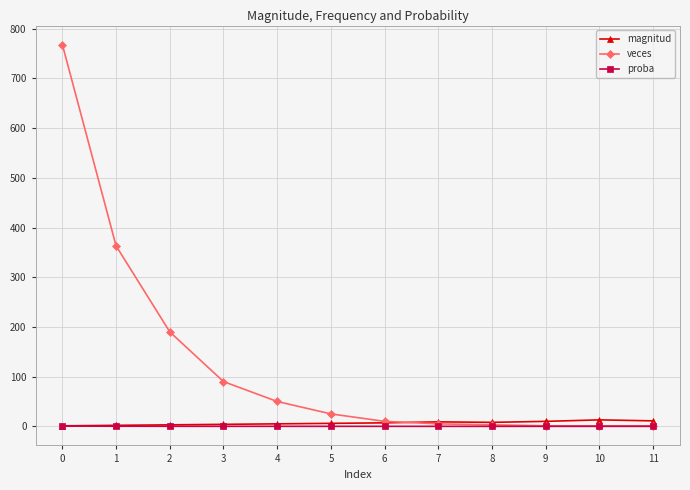

Is it true that veces equals 3.0 at 8?

True